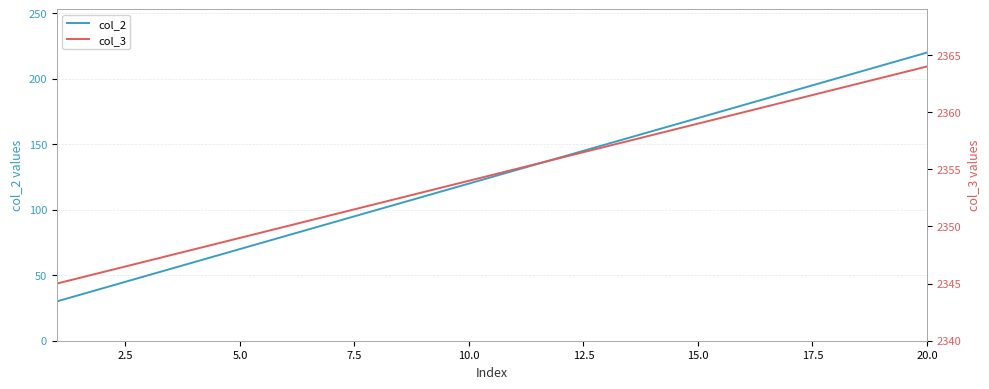

Reading right to left, extract all data points from this chart.

col_2: 220	210	200	190	180	170	160	150	140	130	120	110	100	90	80	70	60	50	40	30
col_3: 2364	2363	2362	2361	2360	2359	2358	2357	2356	2355	2354	2353	2352	2351	2350	2349	2348	2347	2346	2345